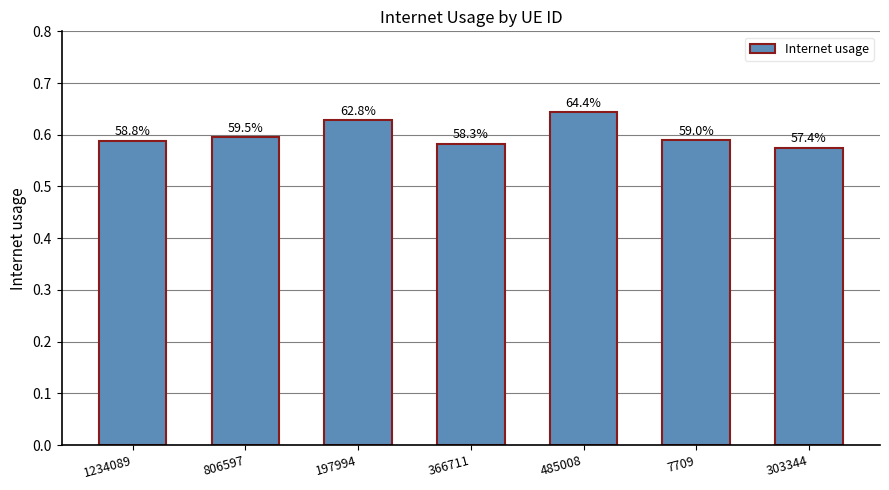

True or false: the data shows 0.6 at 366711.

True